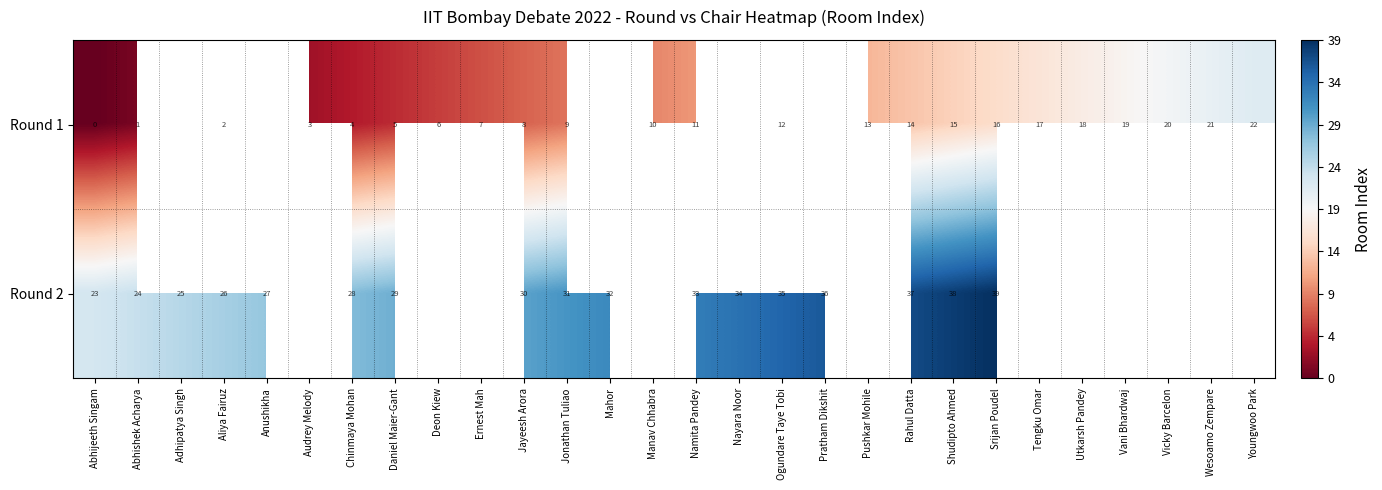

The Round 1 series shows 19 at Vani Bhardwaj. True or false?

True